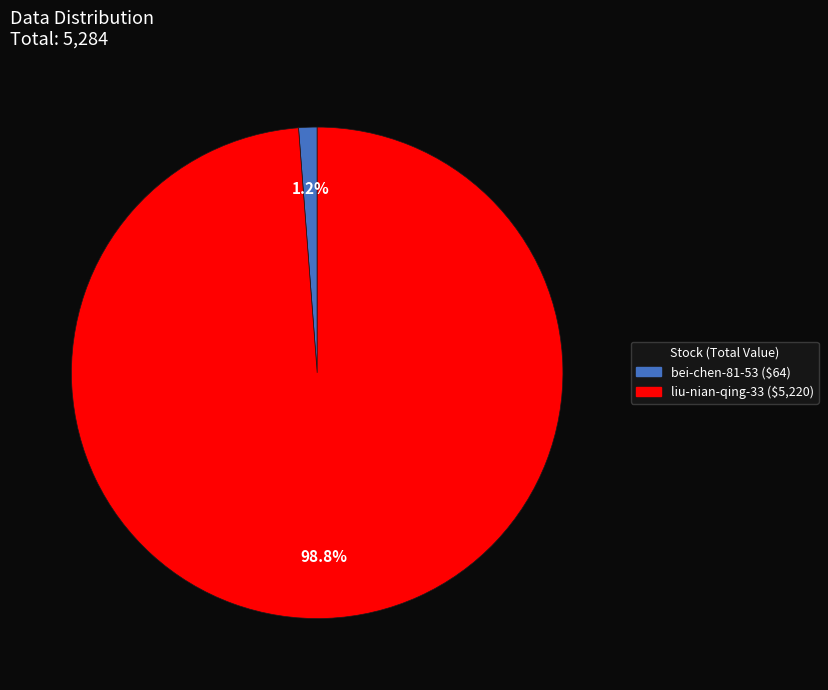

Which slice is the largest?

liu-nian-qing-33